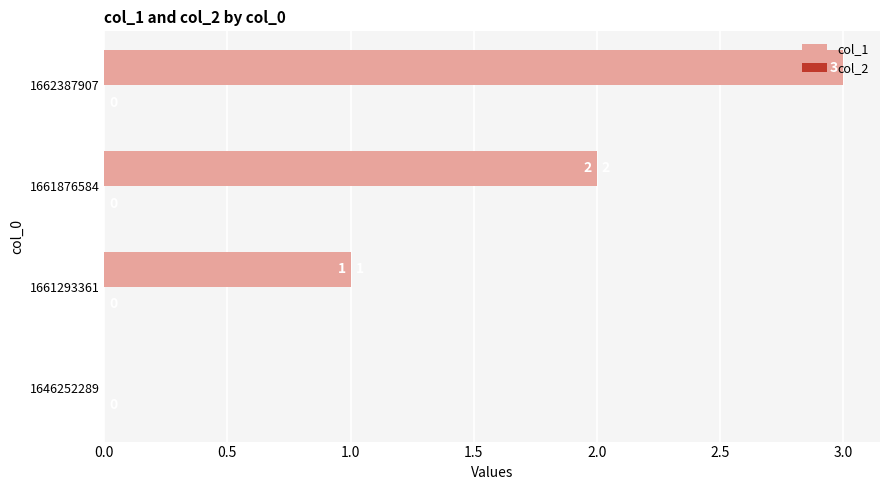

What is the sum of all values?

6